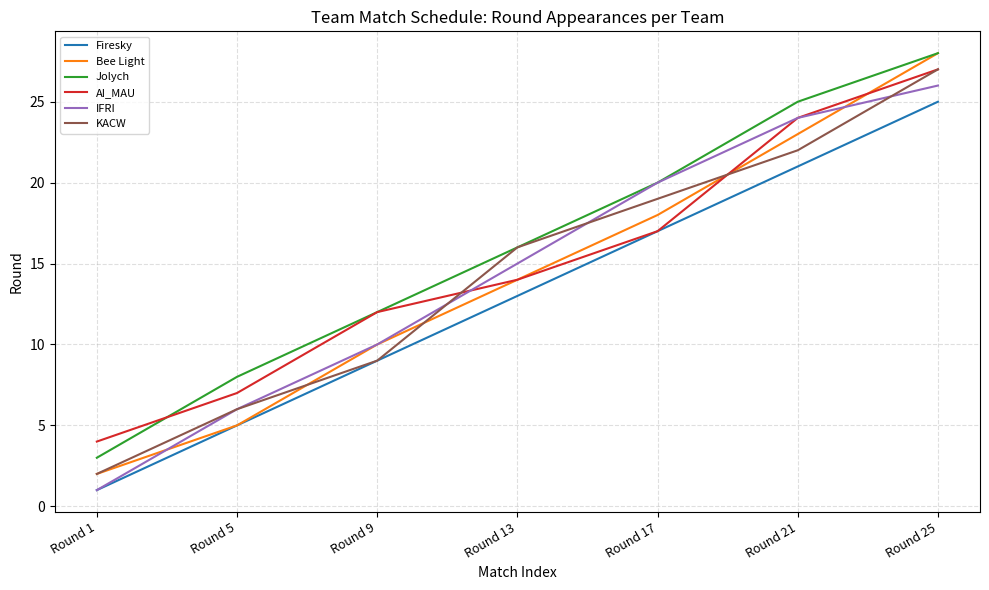

What is the difference between the highest and lowest values at Round 5?

3